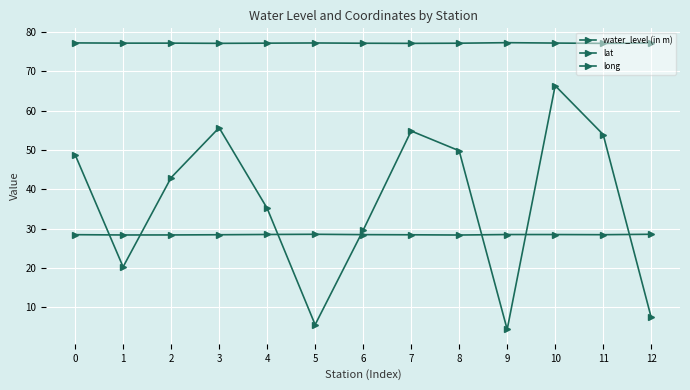

How many lines are shown in the chart?

3